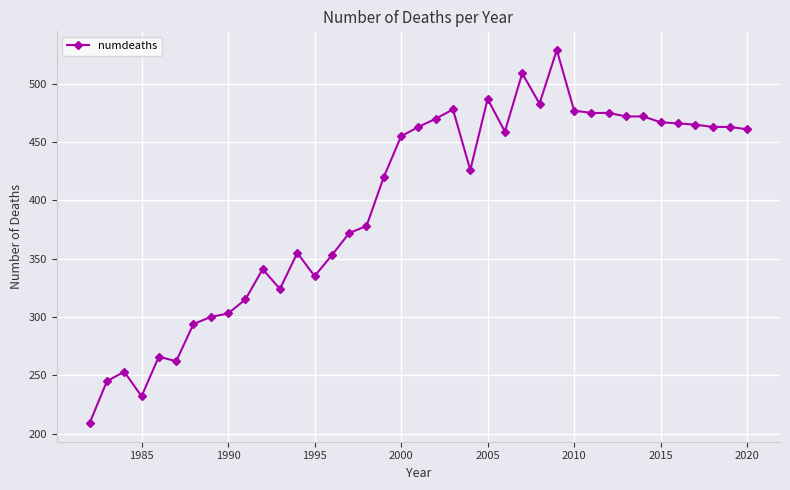

True or false: the data has more than 2 interior local peaks.

True